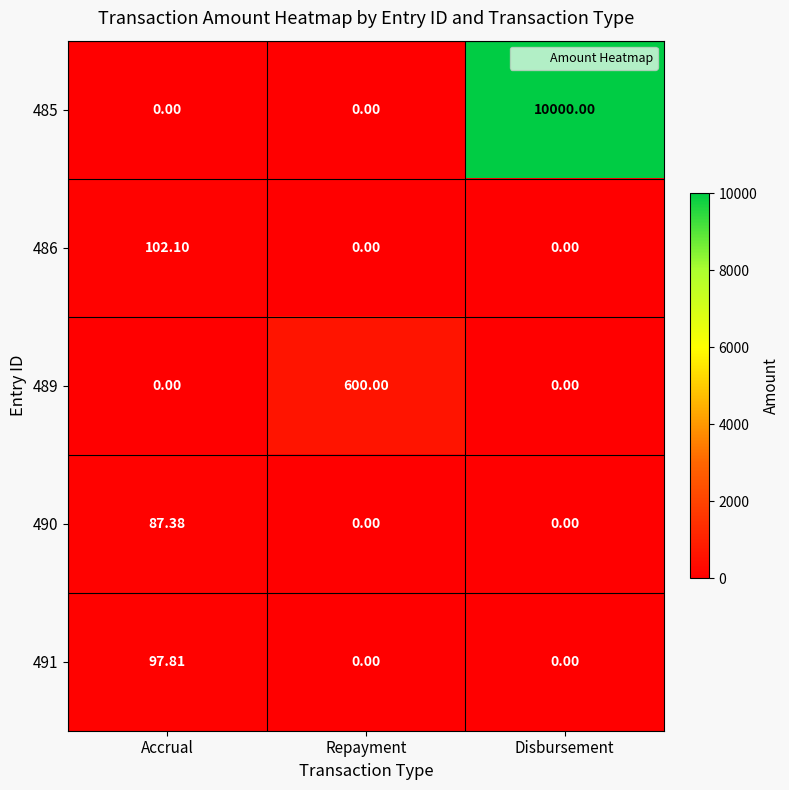

What is the greatest value displayed?

10000.0